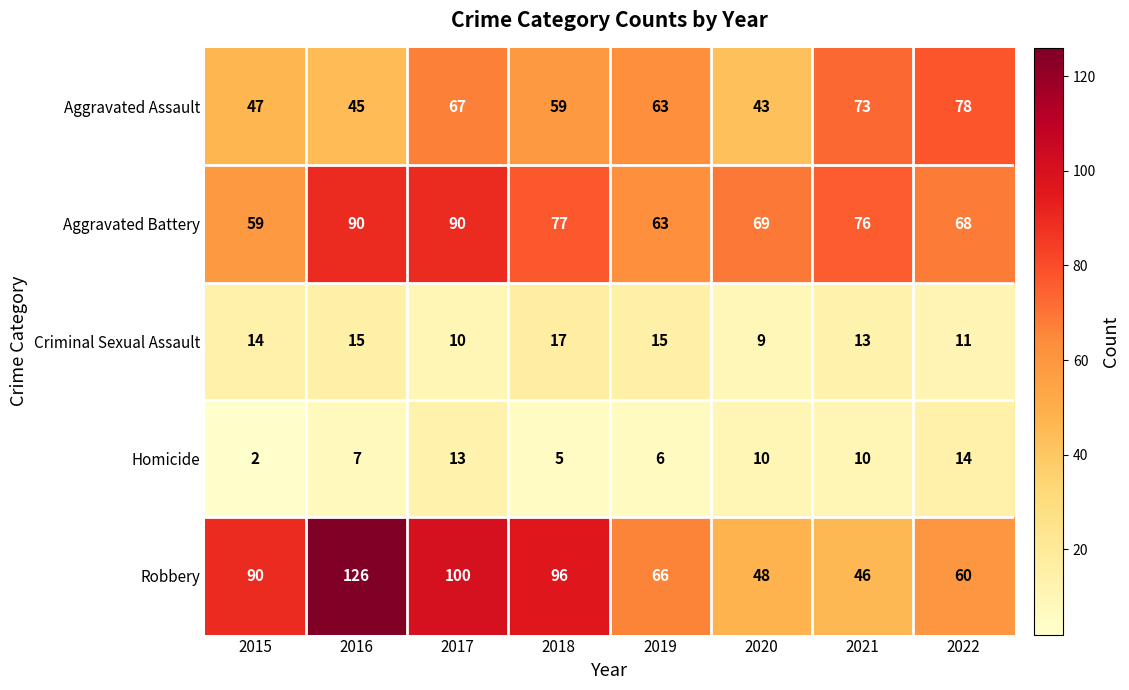

Rank the series by their maximum value, from lowest to highest.

Homicide, Criminal Sexual Assault, Aggravated Assault, Aggravated Battery, Robbery